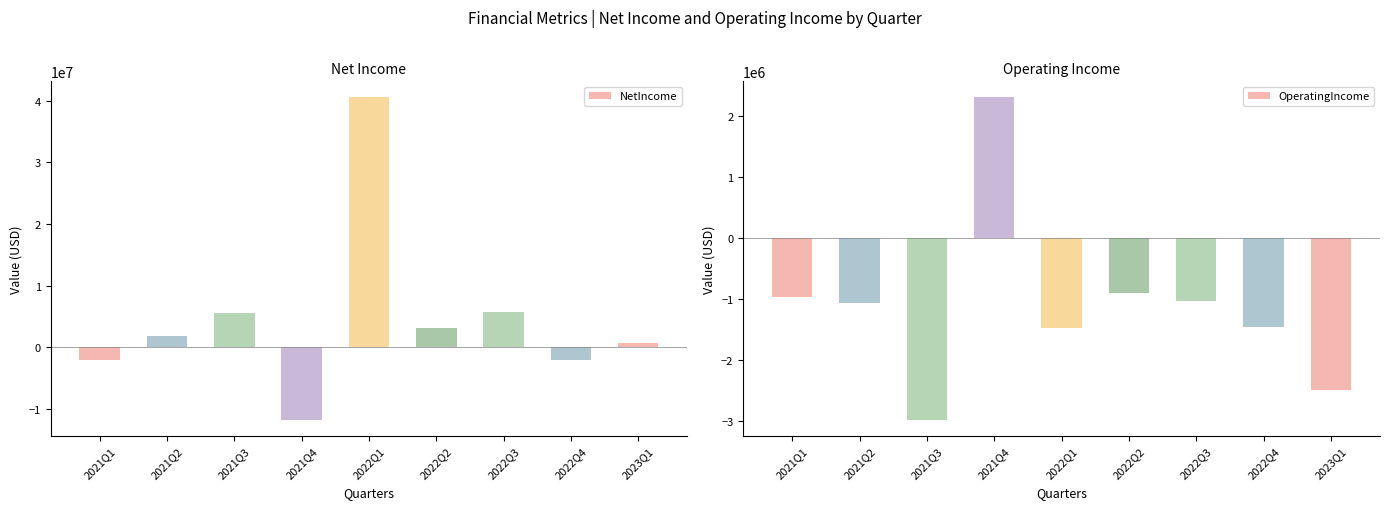

Which series has the largest total across all categories?

NetIncome